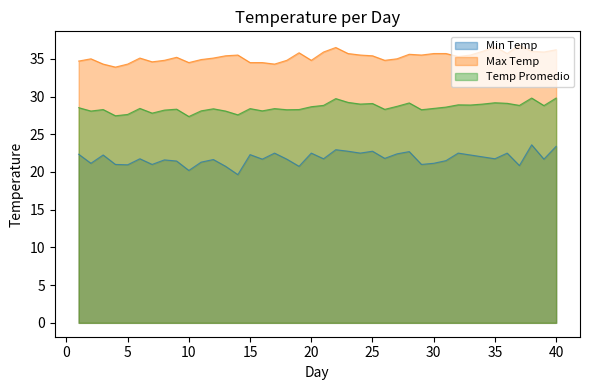

Which series has the widest spread of values?

Min Temp